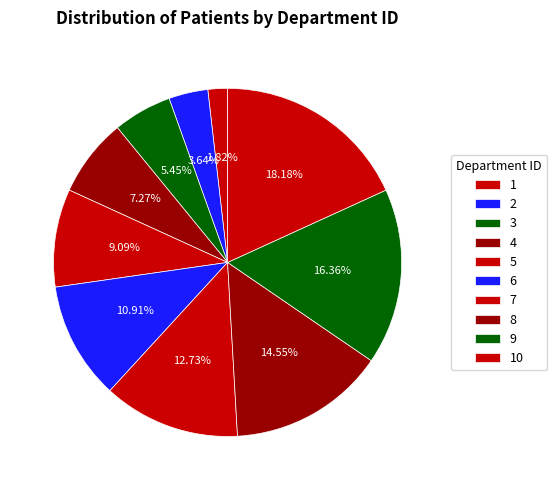

Count the number of slices in the pie.

10